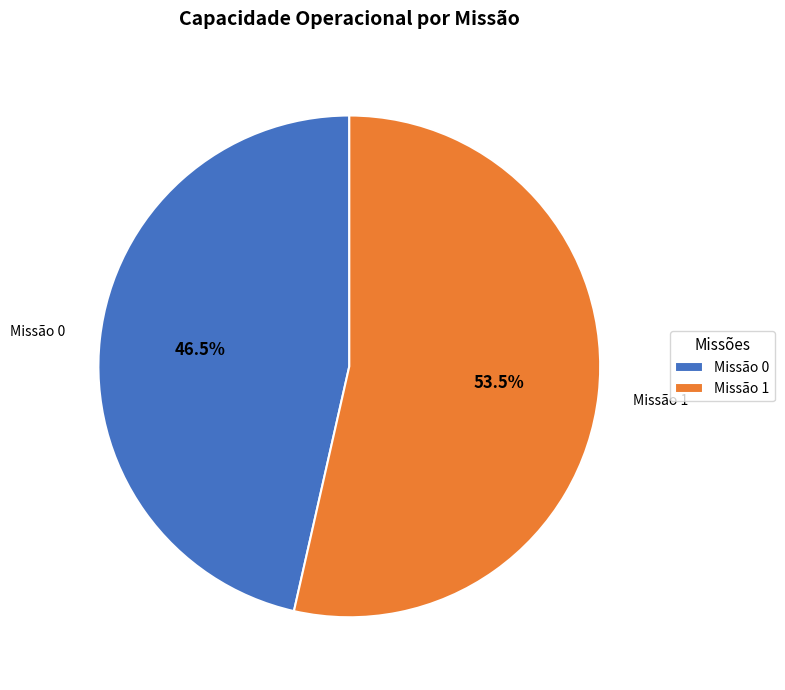

How many segments does this pie chart have?

2